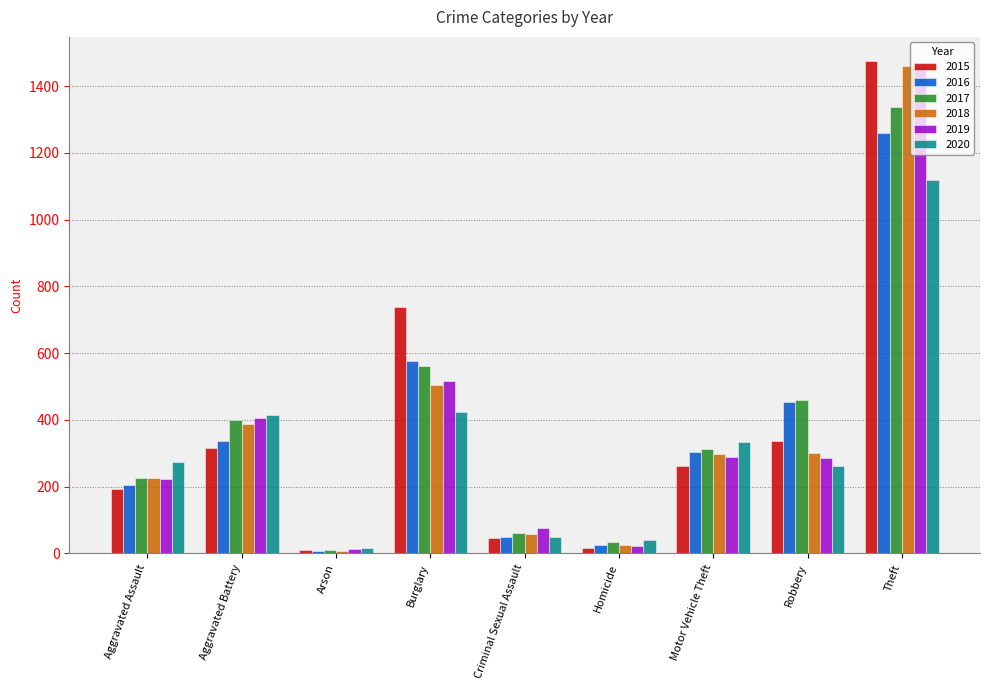

What is the average value of the 2015 series?

377